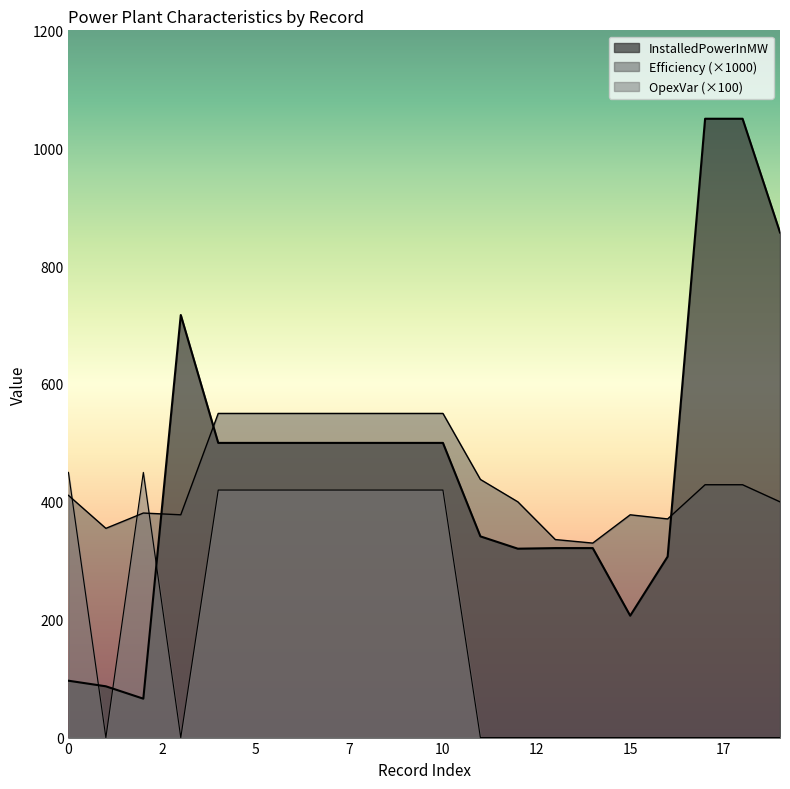

How many values in the InstalledPowerInMW series are below 500?

9